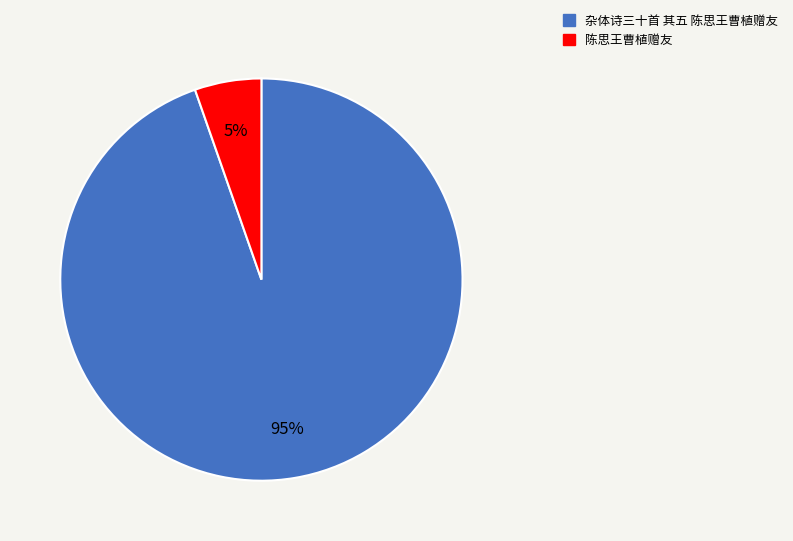

How many segments does this pie chart have?

2